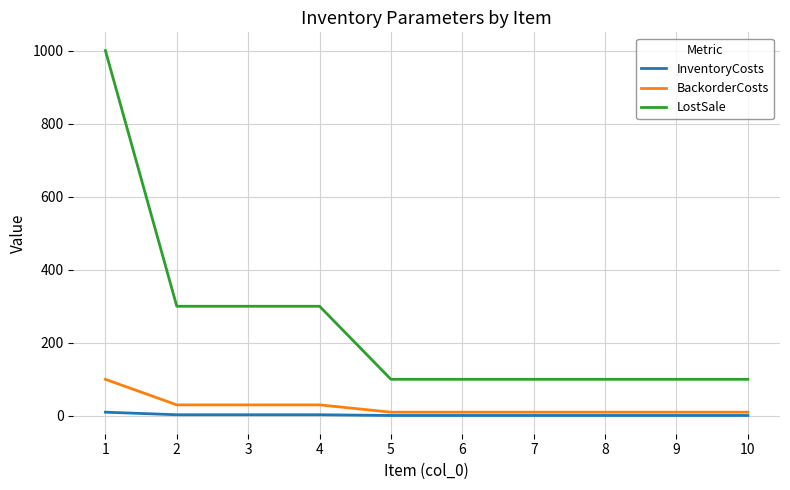

Which series has the largest total across all categories?

LostSale